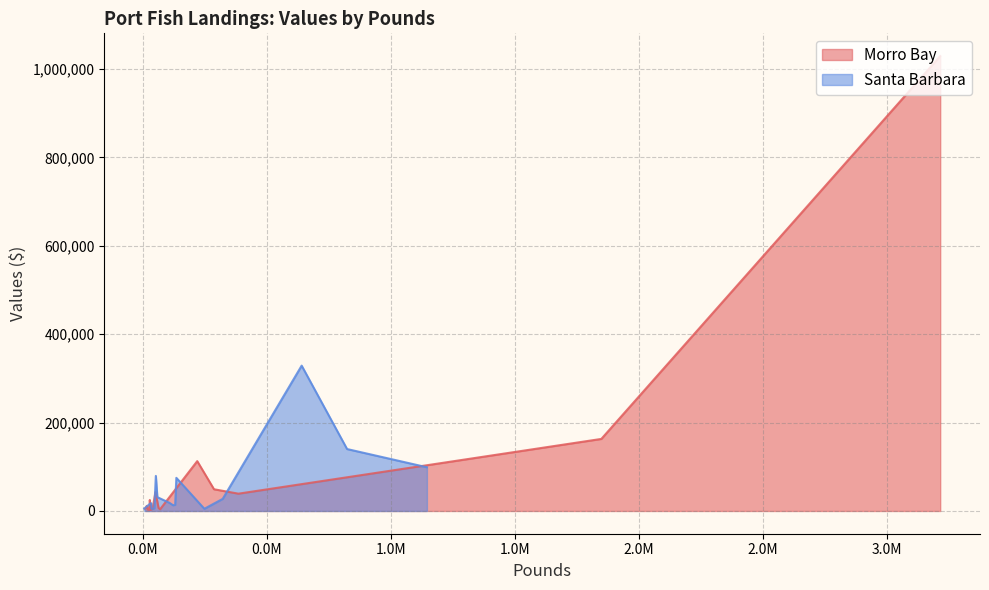

Read the Morro Bay value at 9.

5507